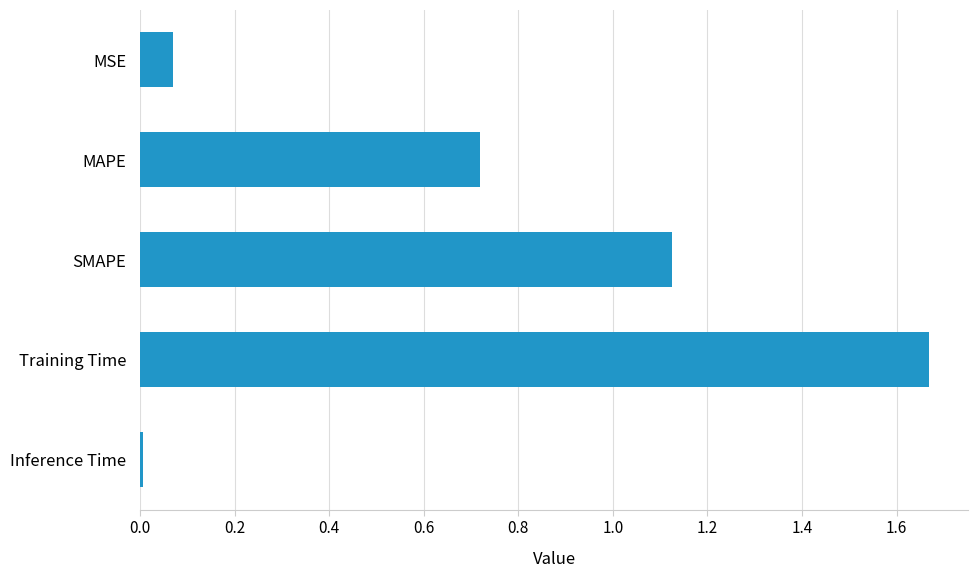

What is the difference between the values at SMAPE and Training Time?

0.5